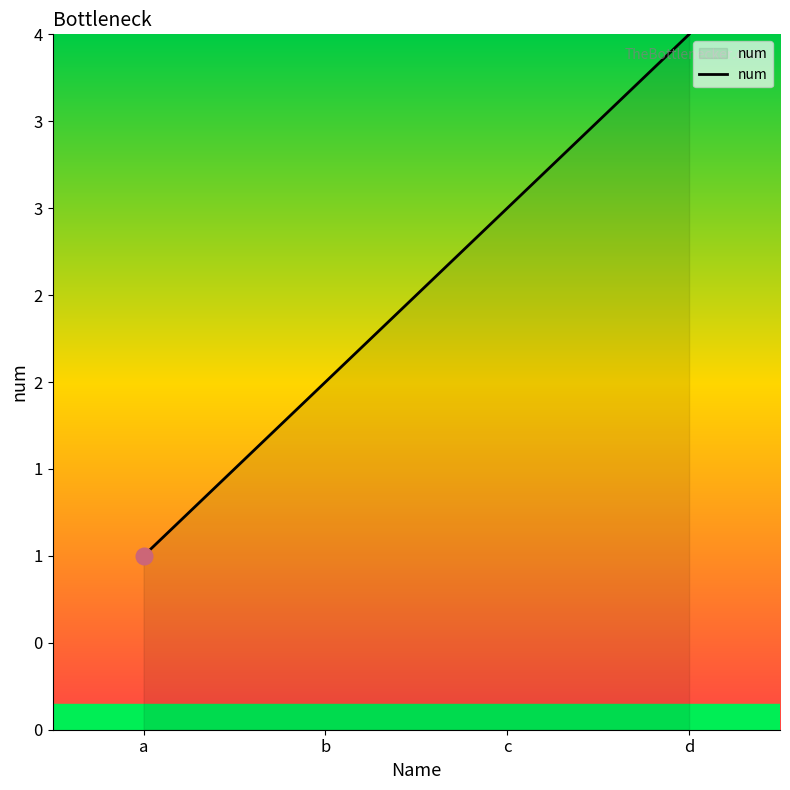

True or false: there are more than 0 points higher than both neighbors.

False